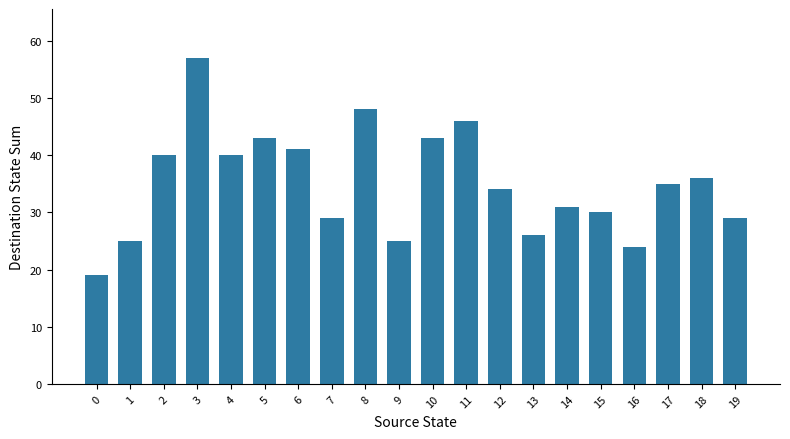

Are the bars horizontal?

No